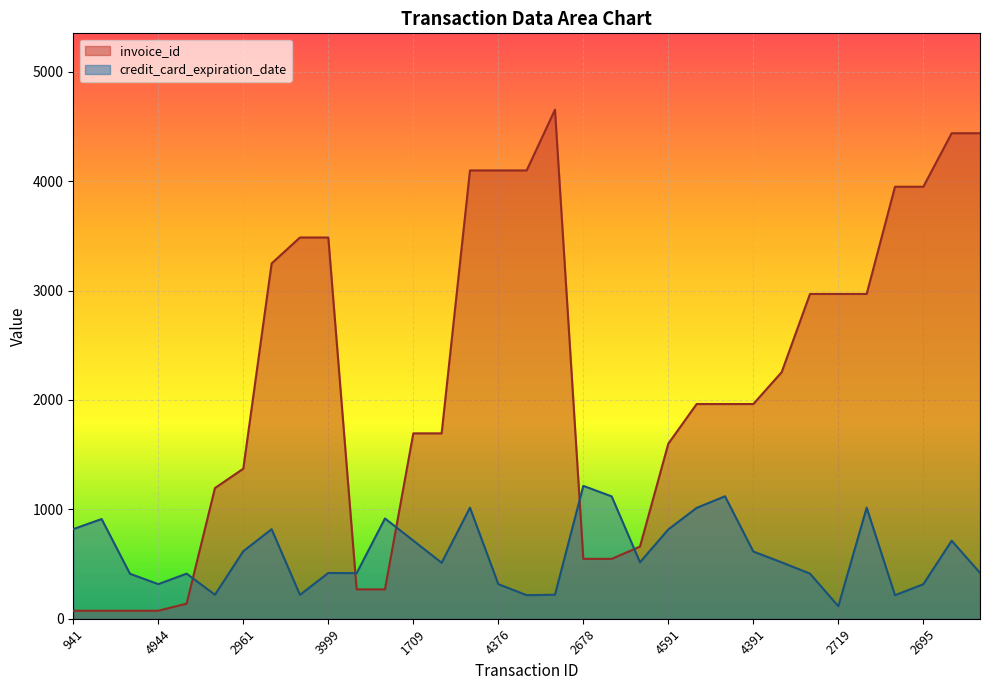

Is it true that invoice_id equals 1074 at 3794?

False